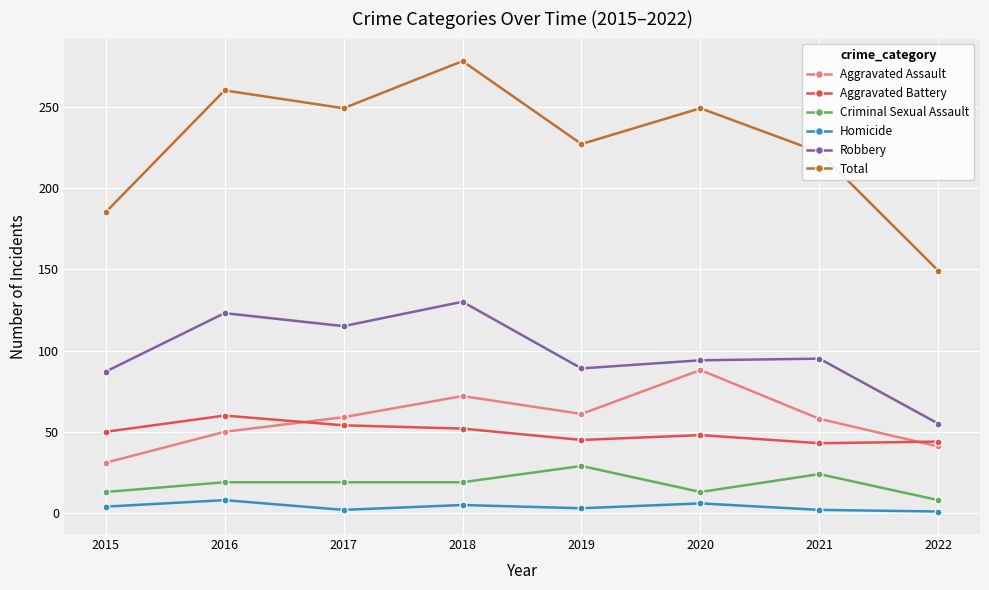

What is the difference between the second highest and second lowest values in the Criminal Sexual Assault series?

11